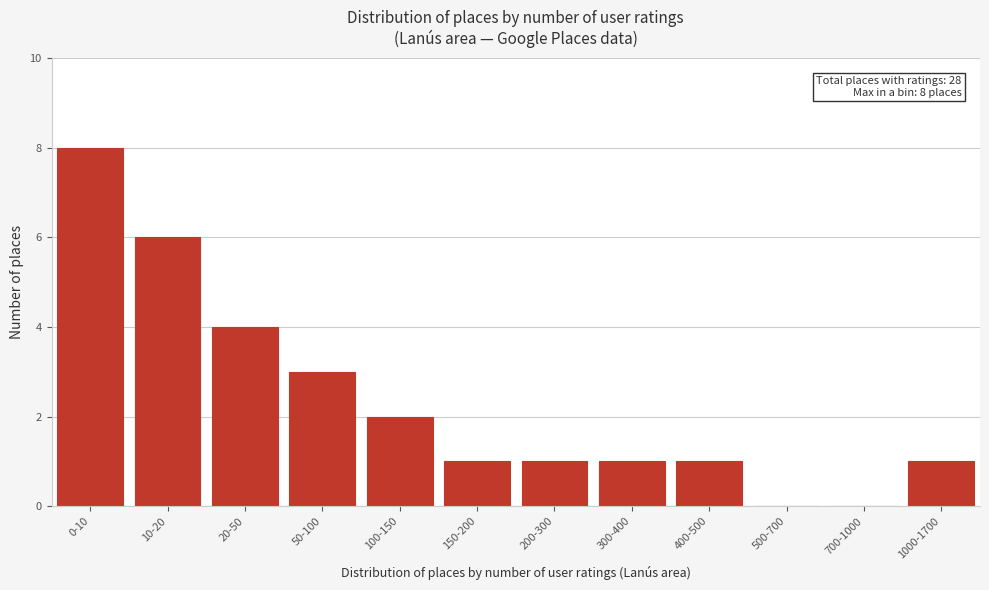

Reading right to left, list all the values displayed in this chart.

1000-1700=1	700-1000=0	500-700=0	400-500=1	300-400=1	200-300=1	150-200=1	100-150=2	50-100=3	20-50=4	10-20=6	0-10=8